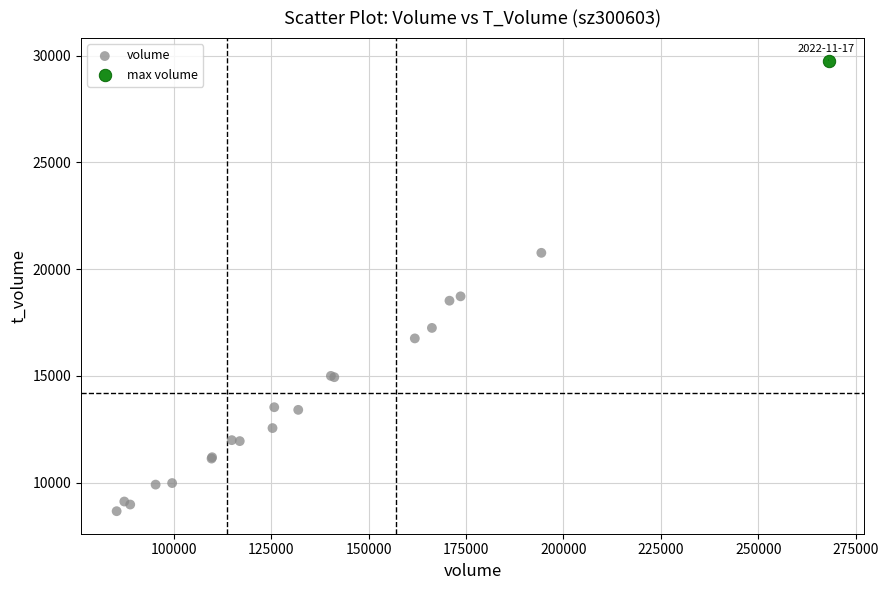

What are all the series names shown in the legend?

volume, max volume